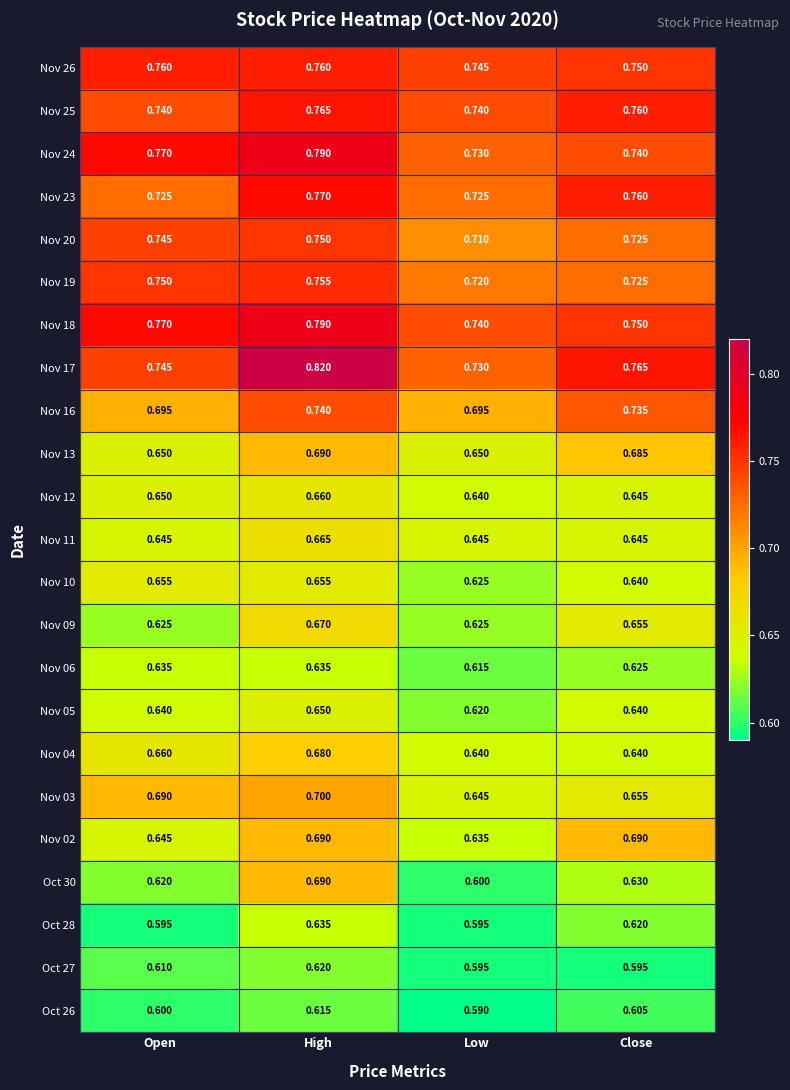

What is the spread (max minus min) of values at Open?

0.2